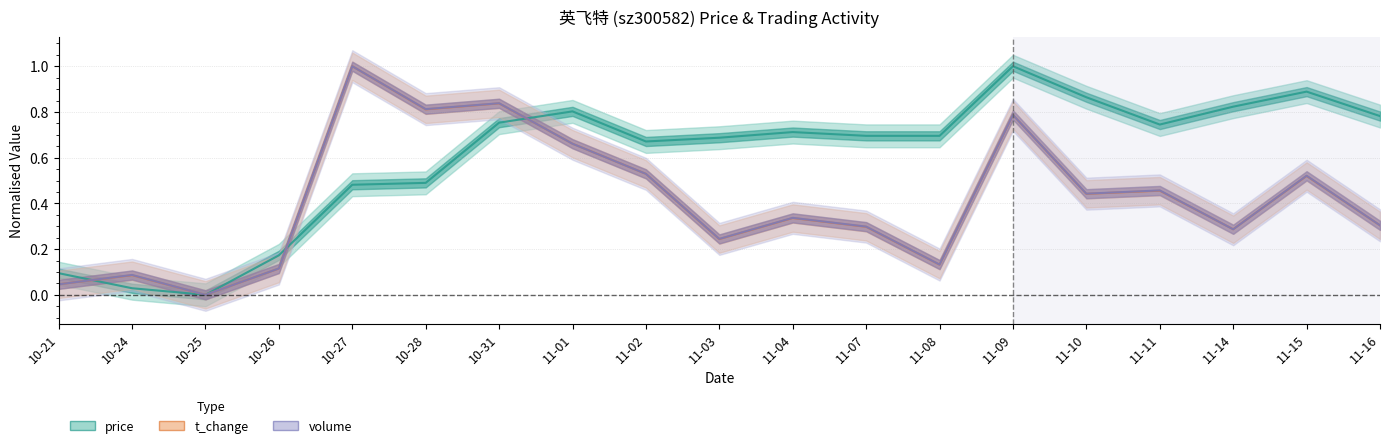

At how many categories does at least one series exceed 0?

18